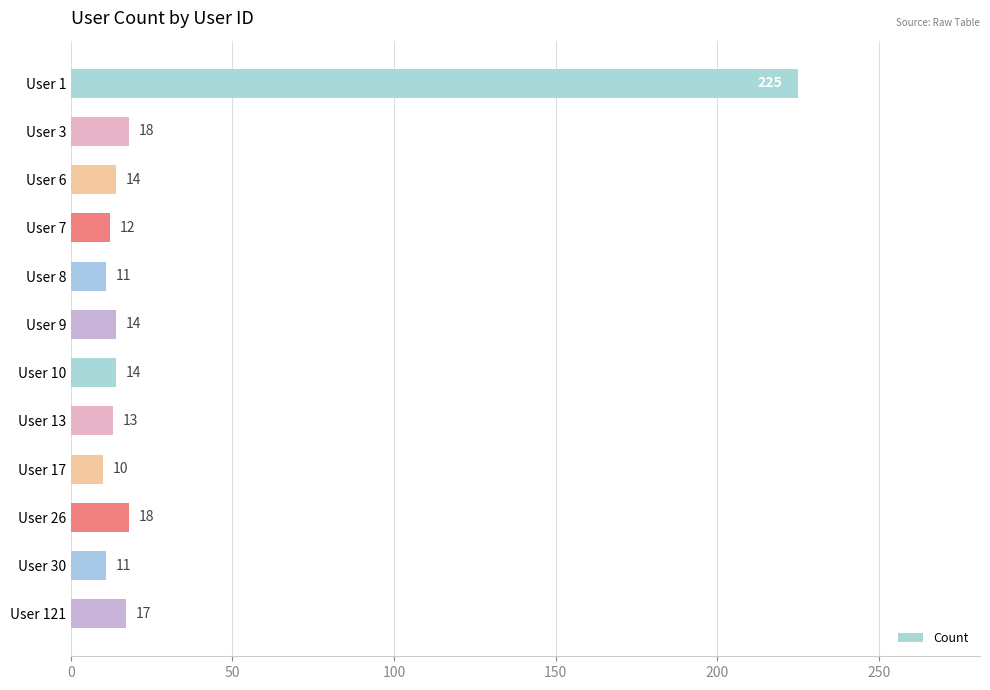

What is the maximum value shown in the chart?

225